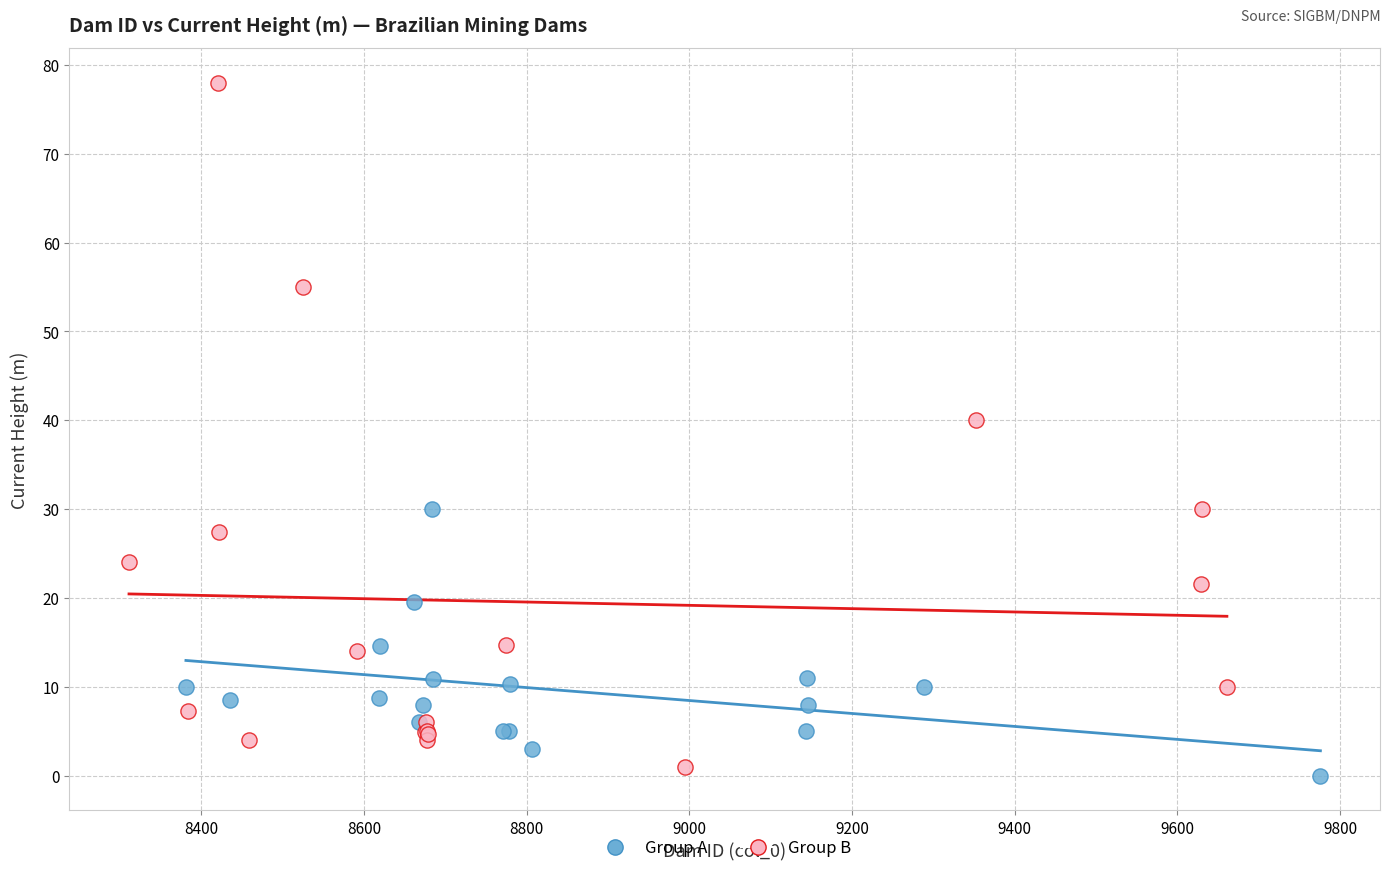

What are all the series names shown in the legend?

Group A, Group B